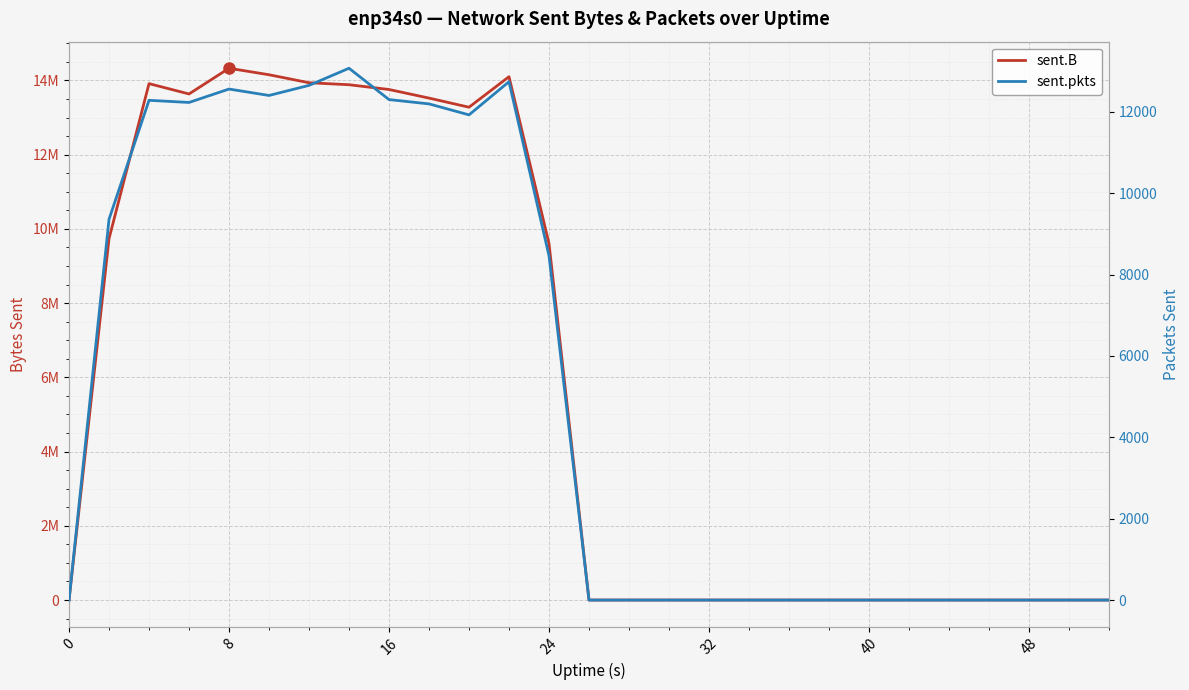

In sent.pkts, how many points are lower than both neighbors (excluding endpoints)?

3